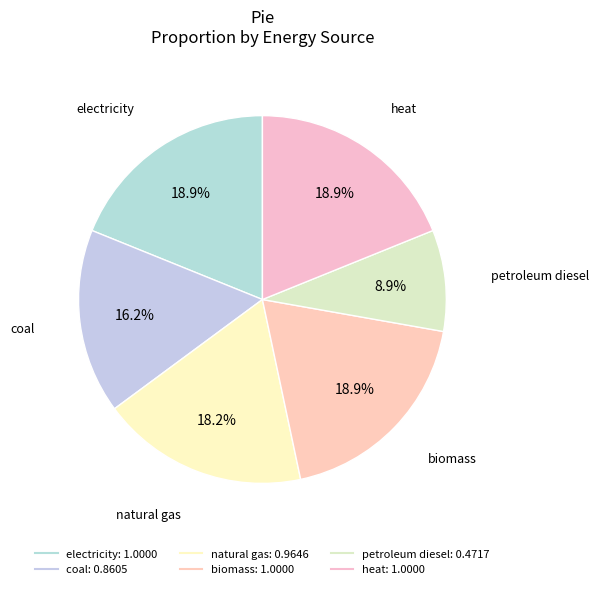

True or false: electricity accounts for 7% of the total.

False